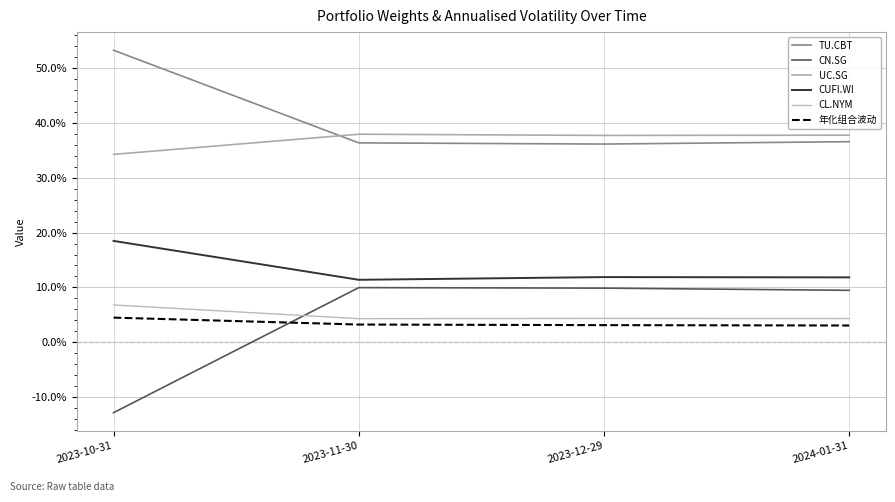

Does the chart have visible grid lines?

Yes